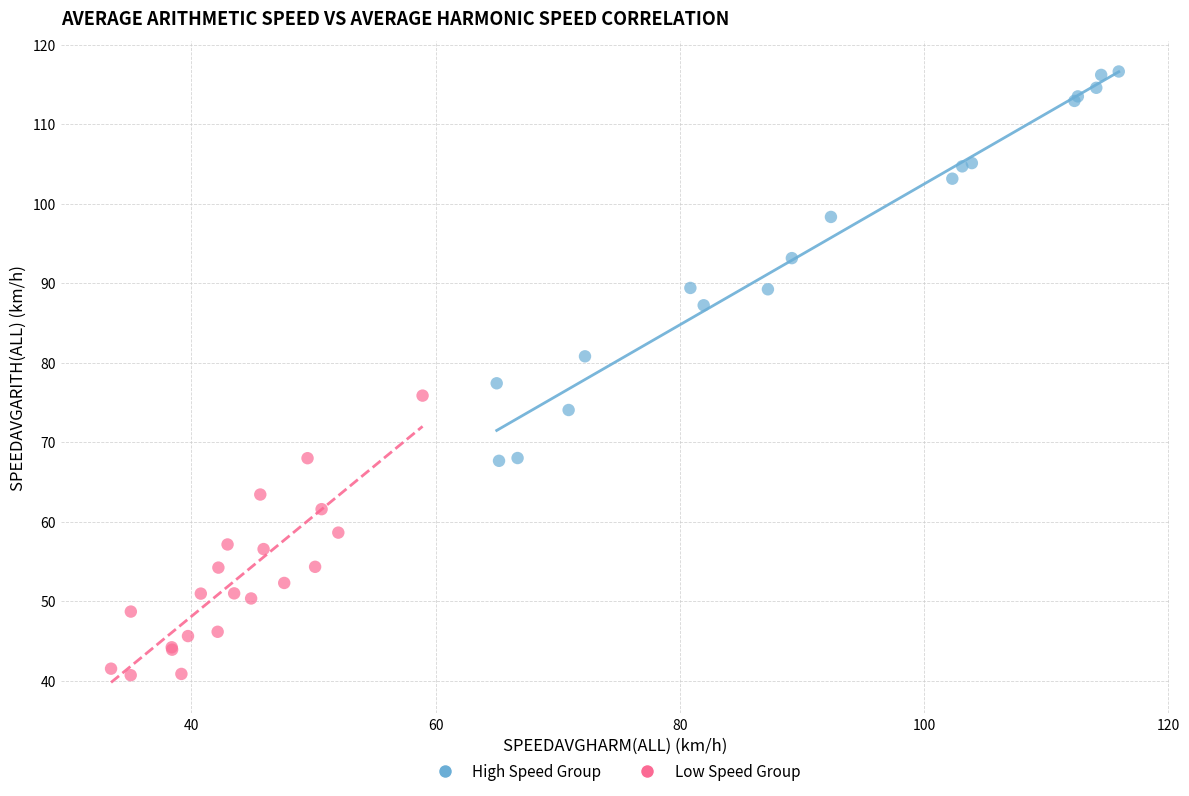

Which series has the largest Y range (max minus min)?

High Speed Group